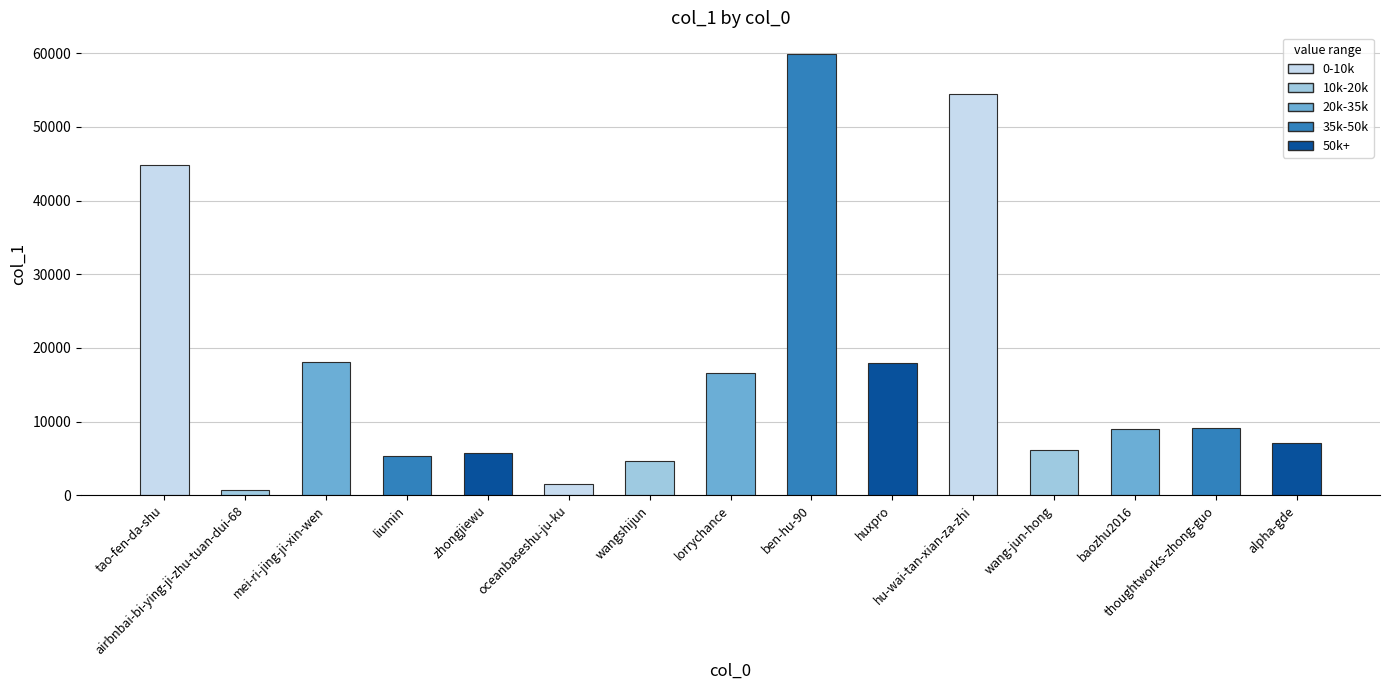

The value at zhongjiewu is 3411. True or false?

False